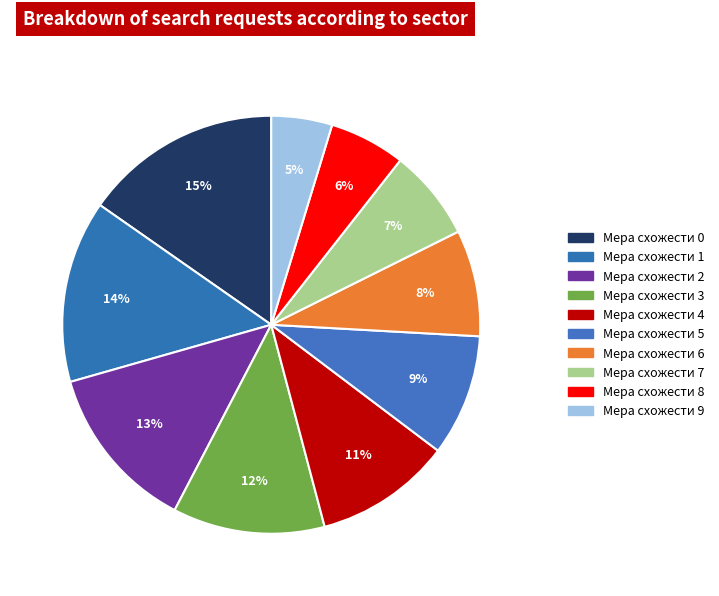

How many slices are in this pie chart?

10